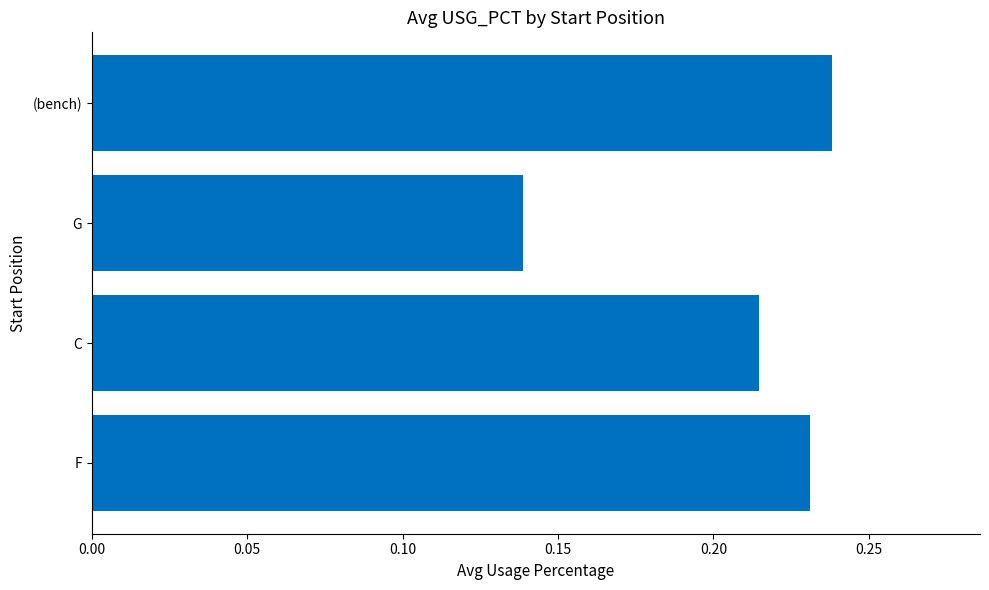

Count the values in the range 0 to 1.

4